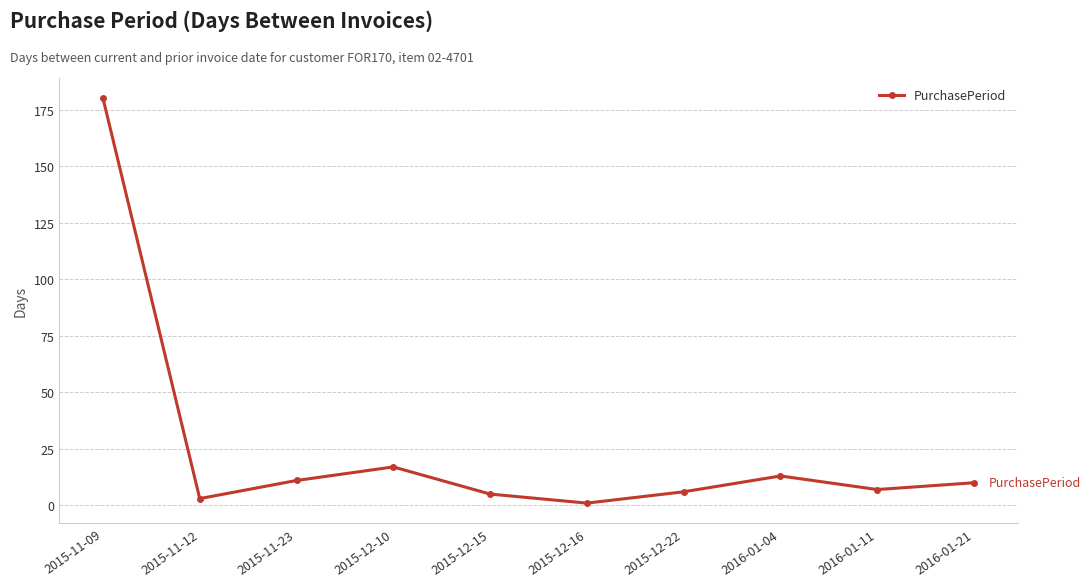

Count the number of categories in the chart.

10